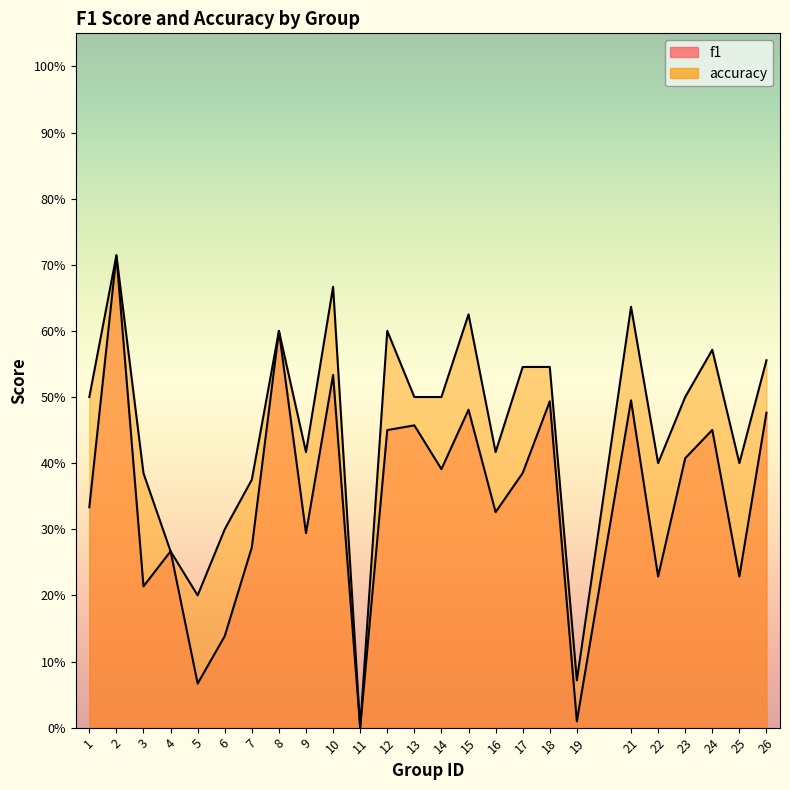

What is the highest value of the f1 series?

0.7